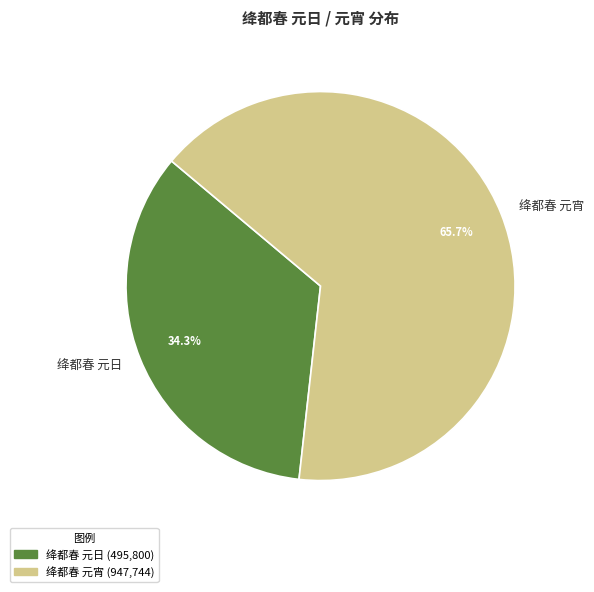

To the nearest percent, what is the combined percentage of 绛都春 元日 and 绛都春 元宵?

100%